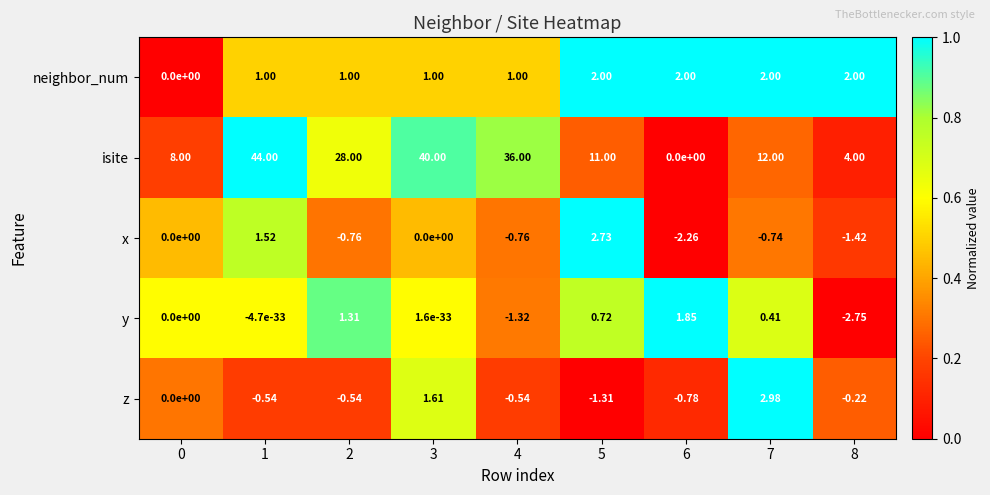

At 8, list the series in order from smallest to largest.

y, x, z, neighbor_num, isite